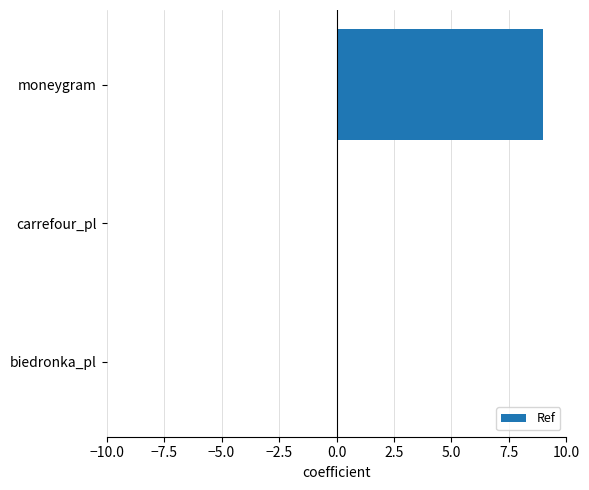

Is it true that the value at biedronka_pl is 0.0?

True